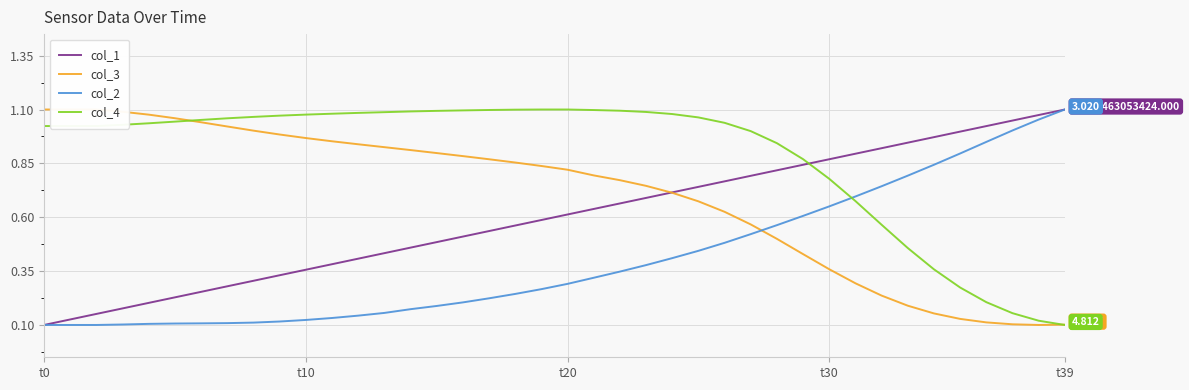

Rank the series by their maximum value, from lowest to highest.

col_1, col_3, col_2, col_4